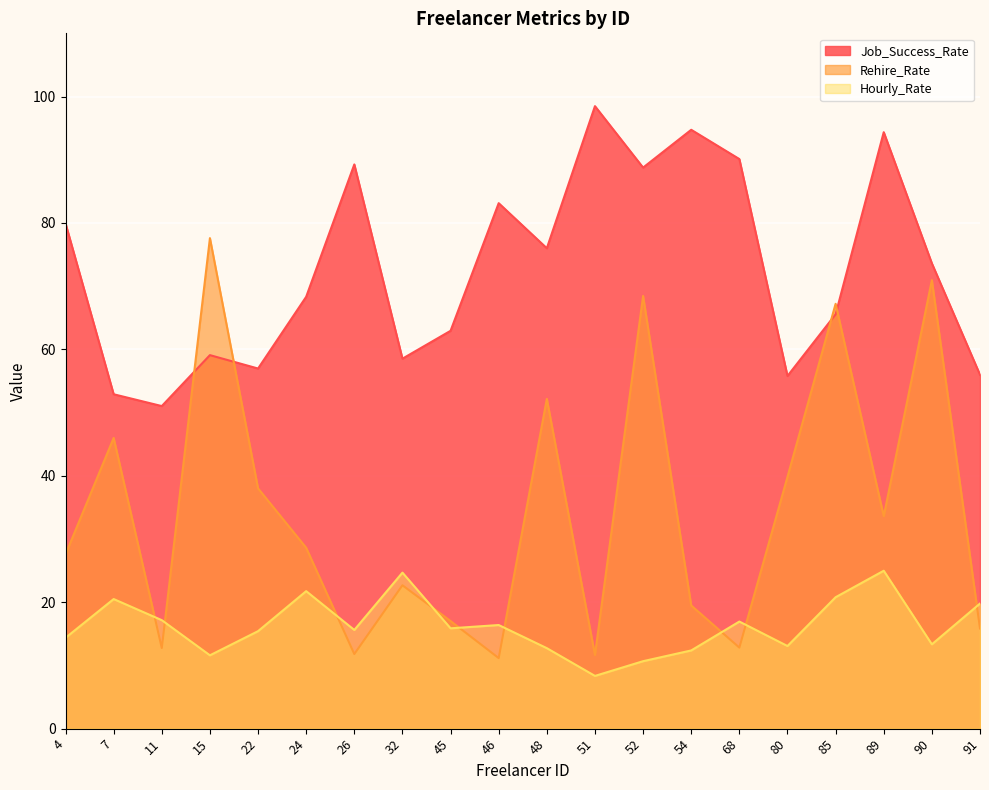

Where is Hourly_Rate nearest to the value 16?

45